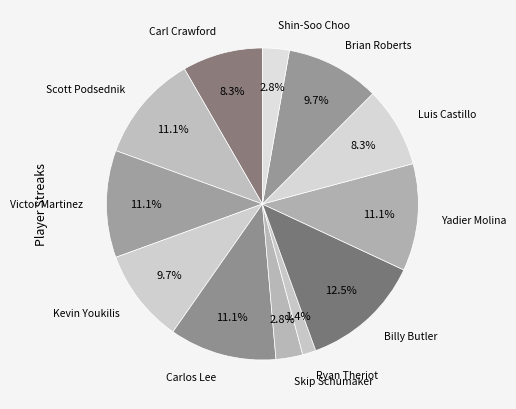

To the nearest percent, what is the combined percentage of Kevin Youkilis and Luis Castillo?

18%